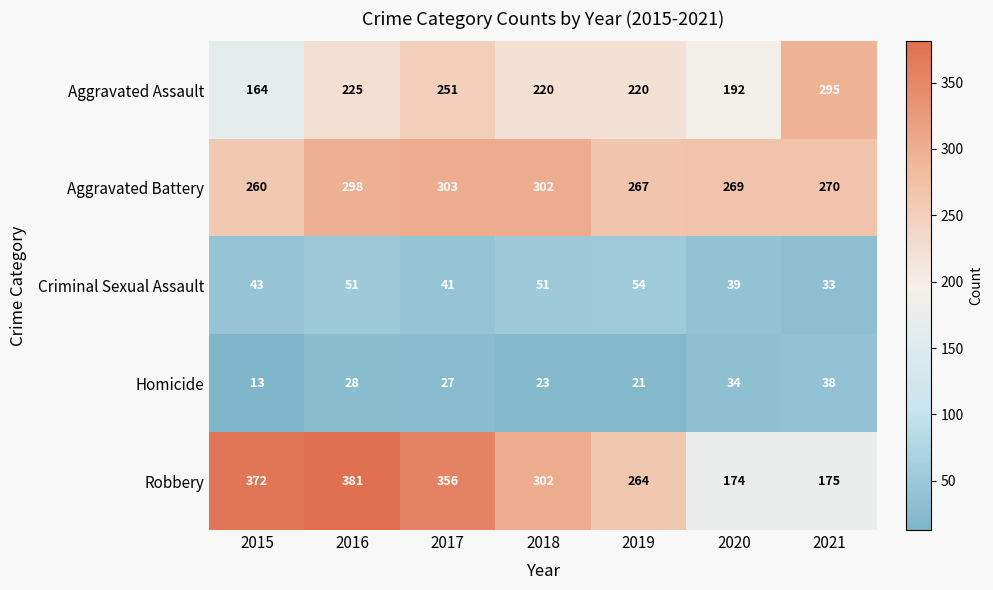

Where is Criminal Sexual Assault nearest to the value 43?

2015